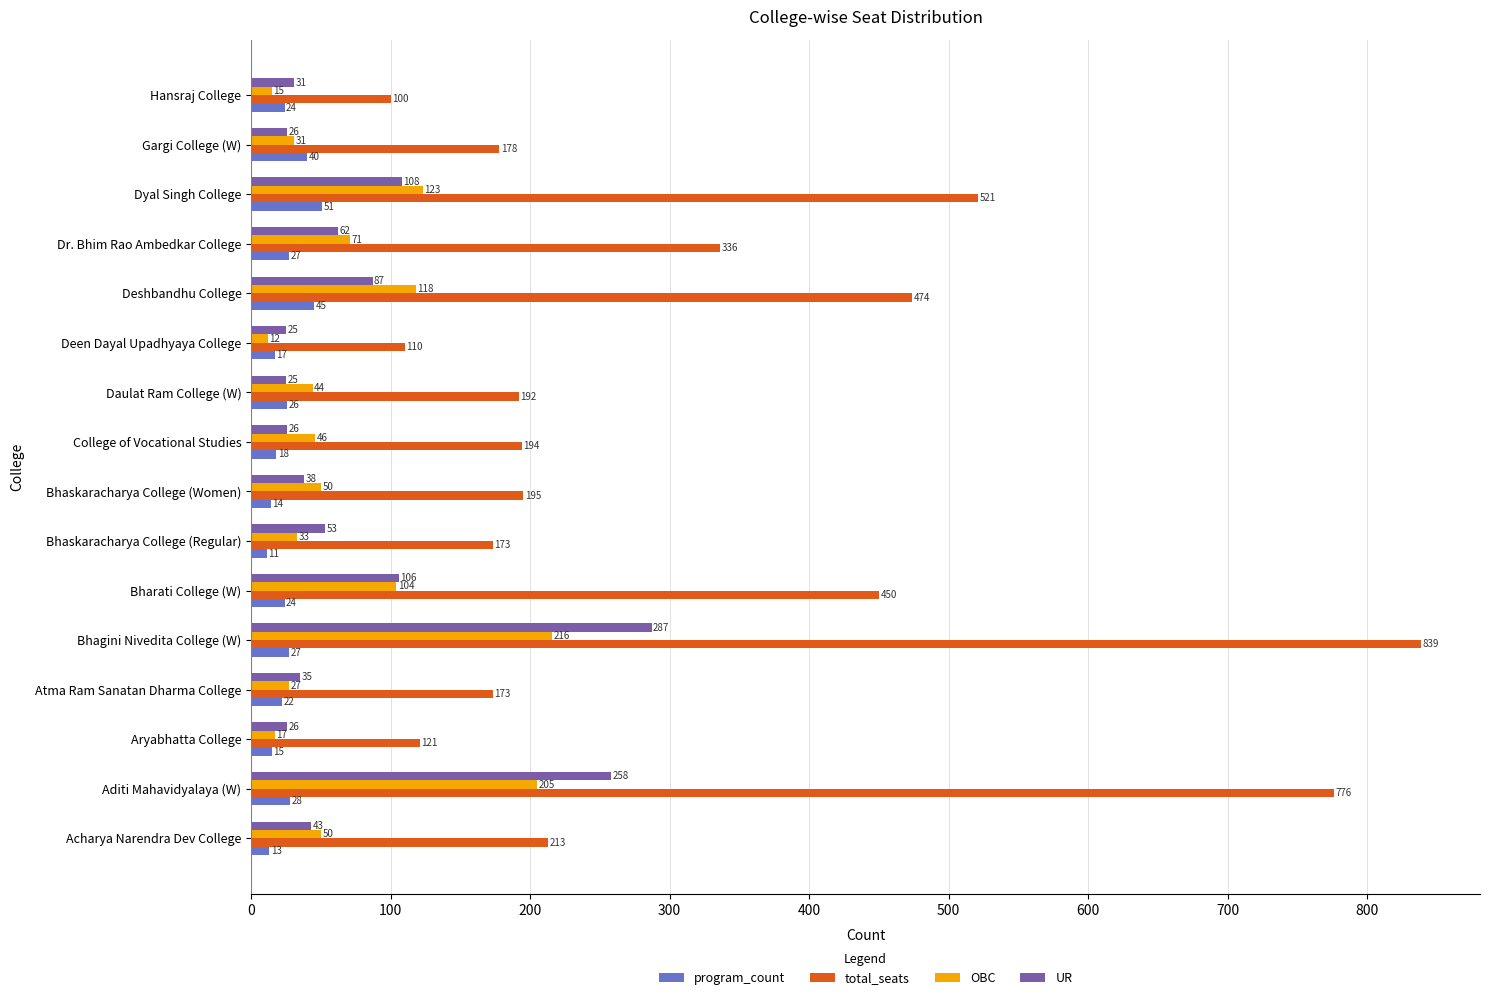

Which series has the largest range (max minus min)?

total_seats